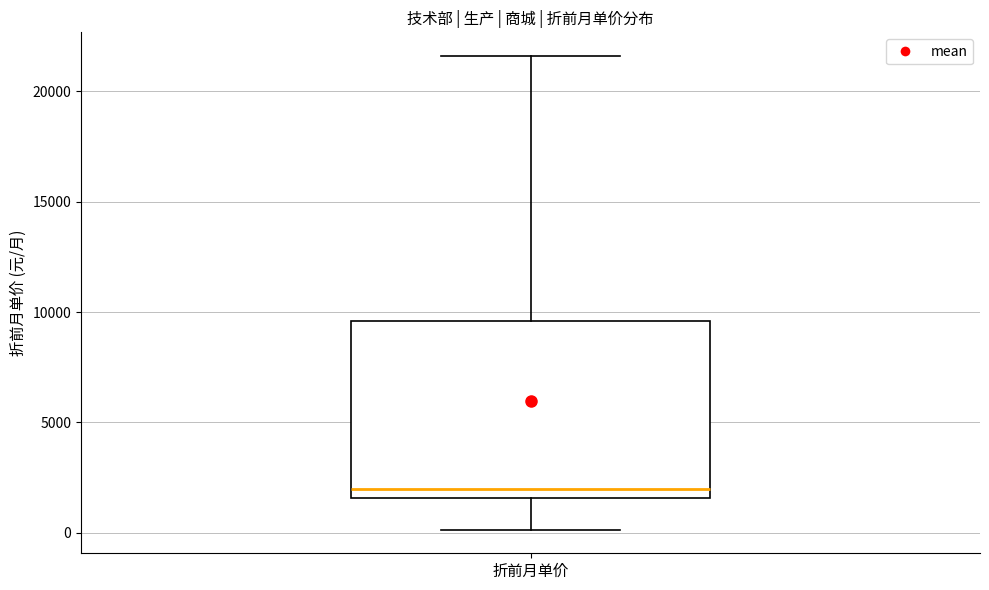

Where does the median line of the box for 折前月单价 sit on the y-axis? The values are not printed on the chart, so give them approximately, as read against the axis.

2000